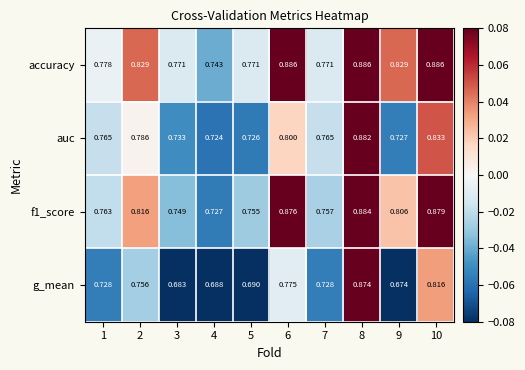

How many series are shown in this chart?

4